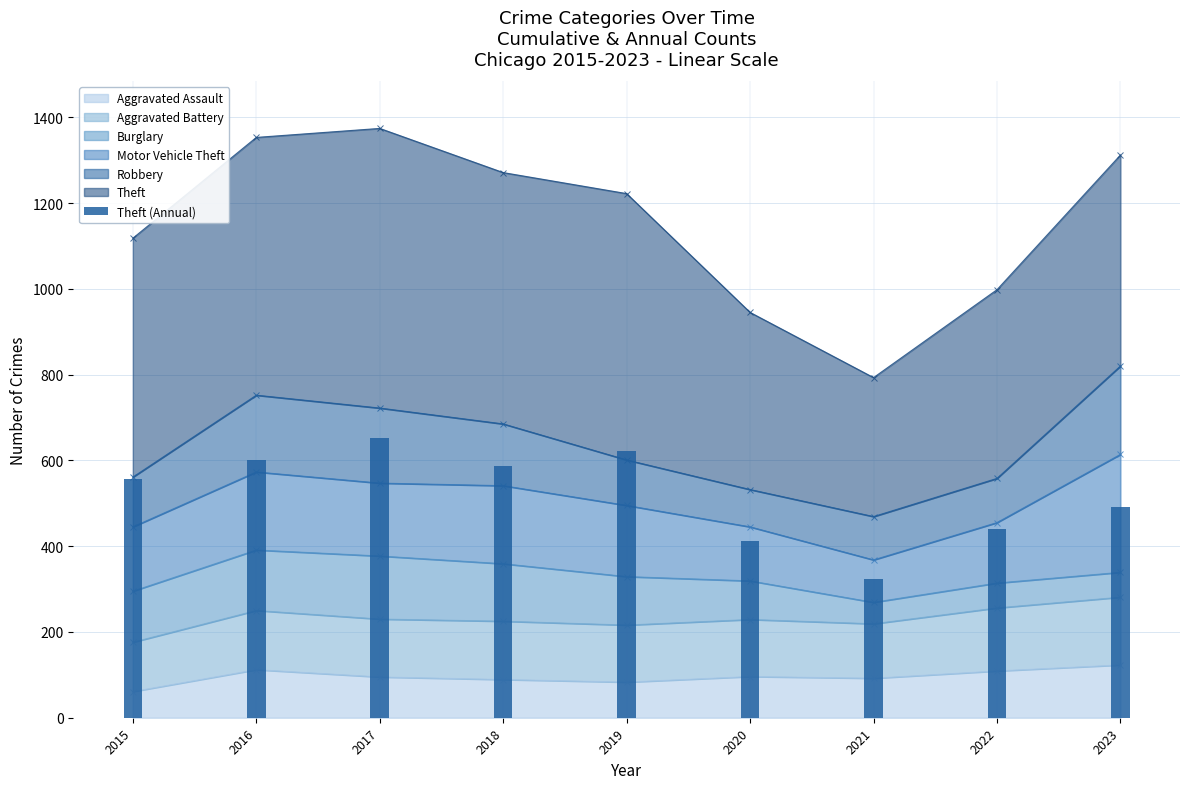

What is the average value?

521